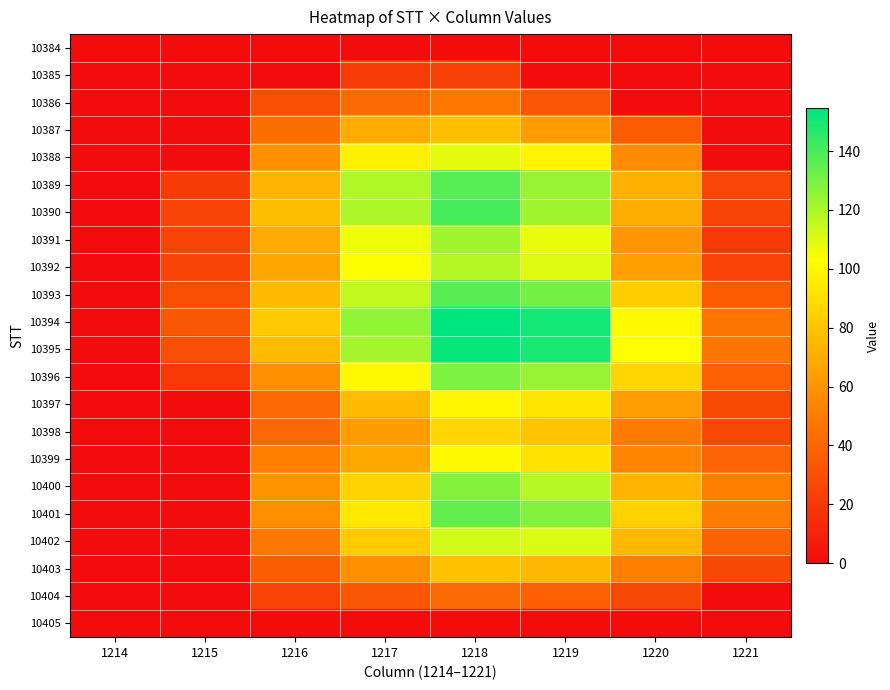

At which category is the sum across all series the highest?

1218